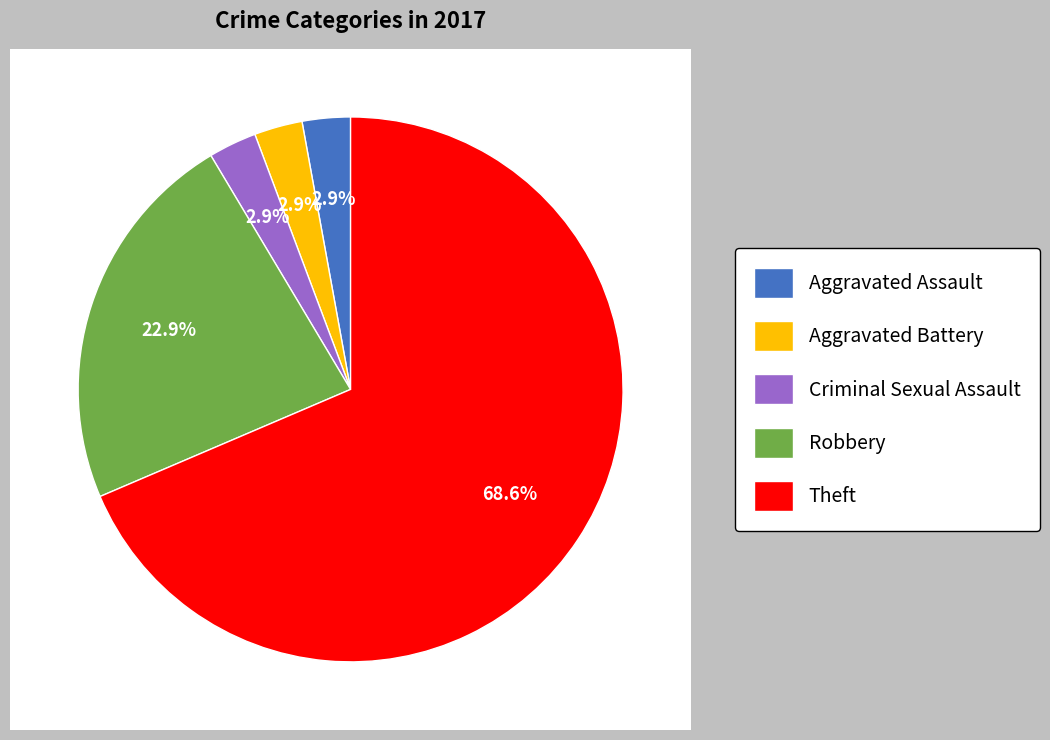

Count the number of slices in the pie.

5